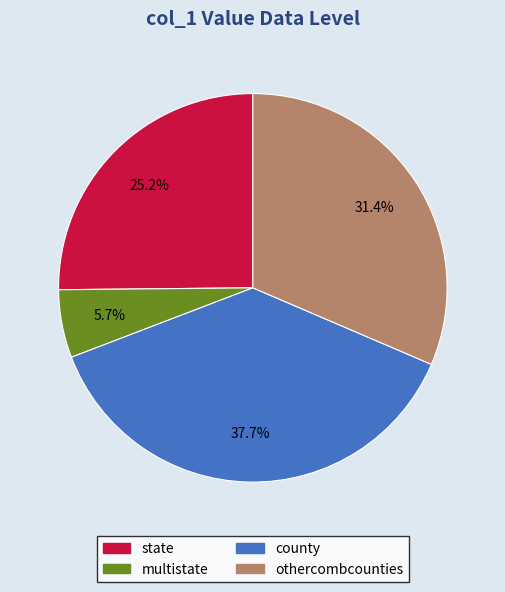

Which slice is the smallest?

multistate